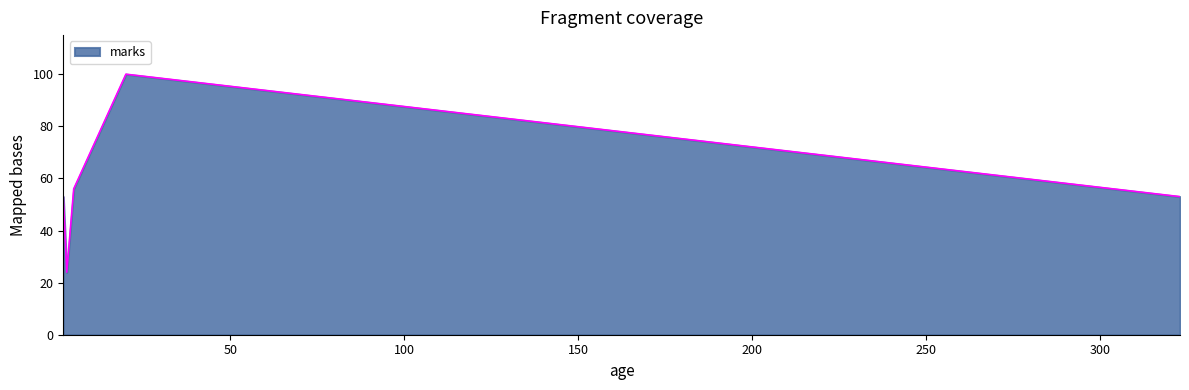

What is the difference between the values at 5 and 323?

3